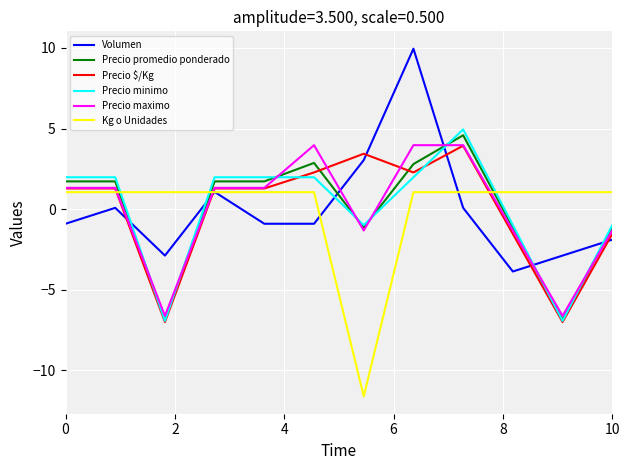

True or false: Precio minimo and Precio maximo intersect in this chart.

True